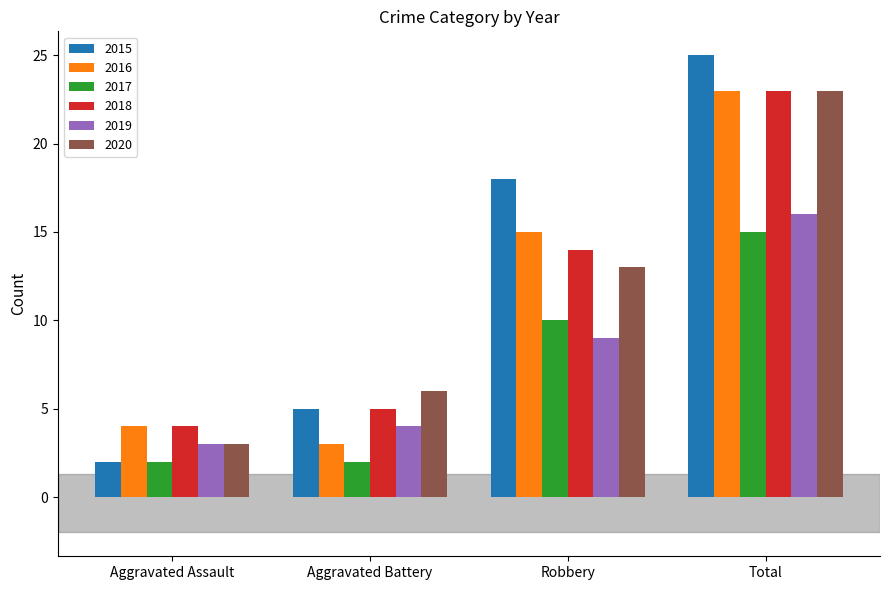

What value does the 2020 series have at Aggravated Battery?

6